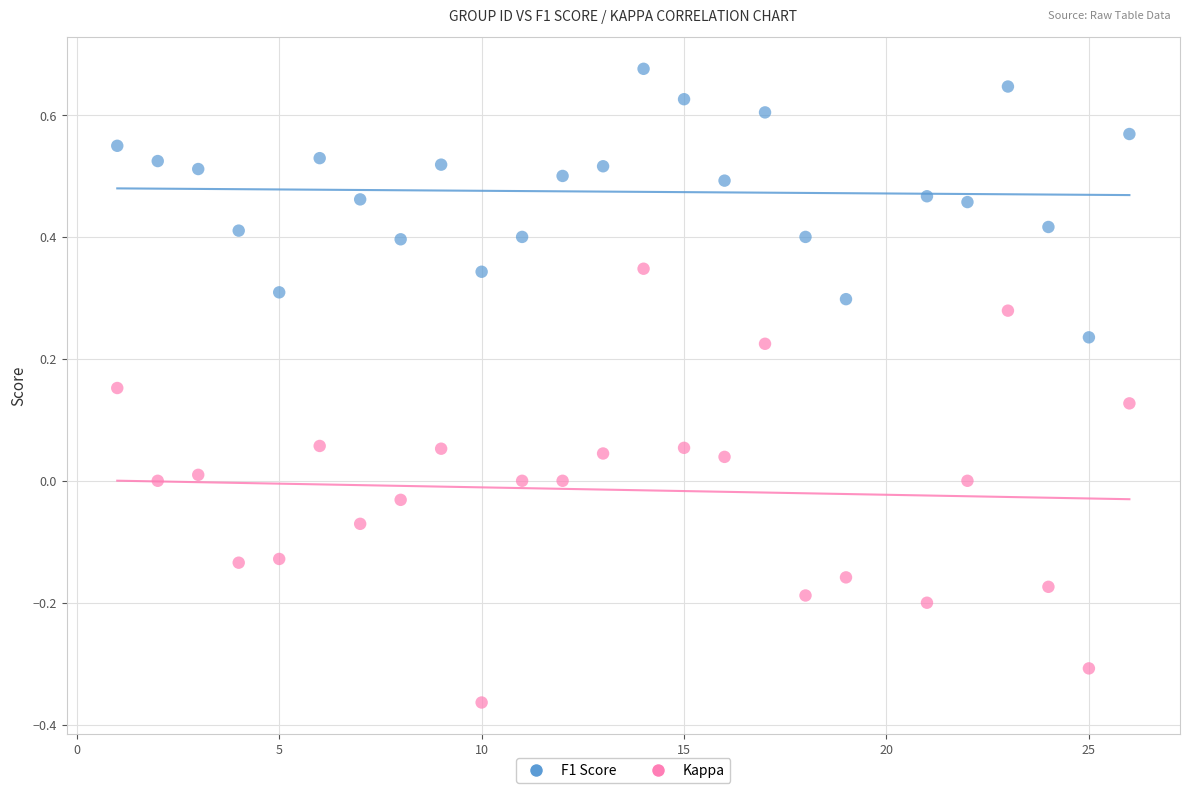

What is the X range (max minus min) for the scatter plot?

25.0